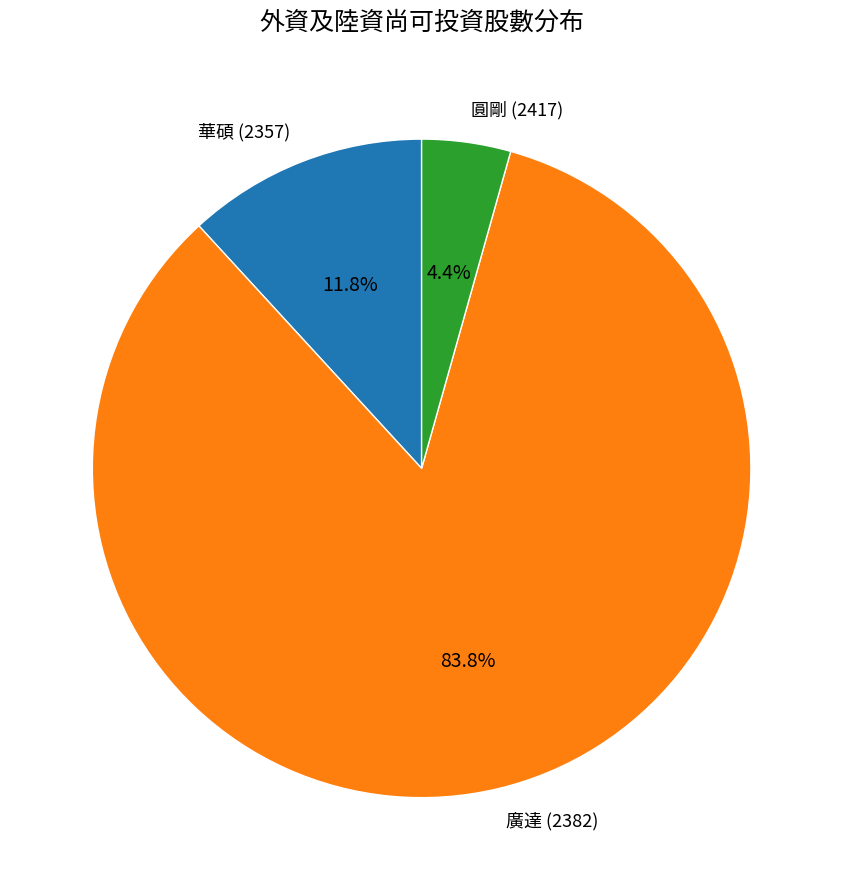

Count the number of slices in the pie.

3